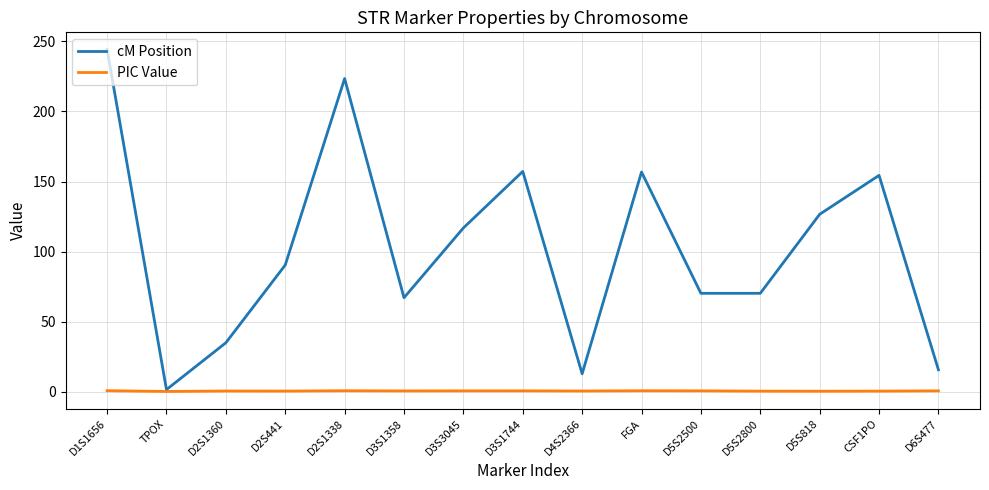

How many lines are shown in the chart?

2